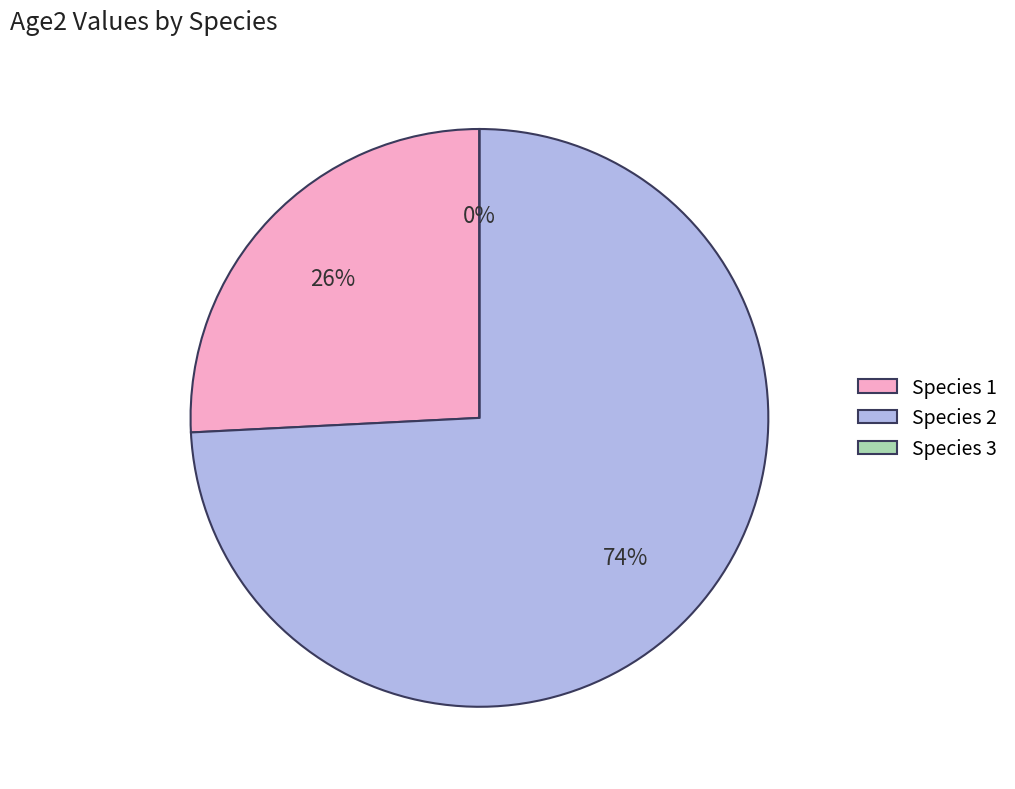

To the nearest percent, what portion does 1 represent?

26%